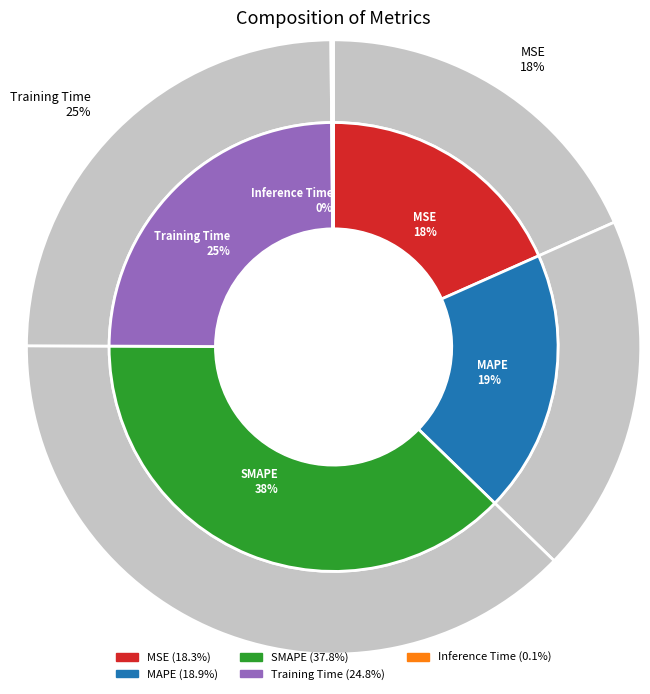

Rank the categories by value from lowest to highest.

Inference Time, MSE, MAPE, Training Time, SMAPE